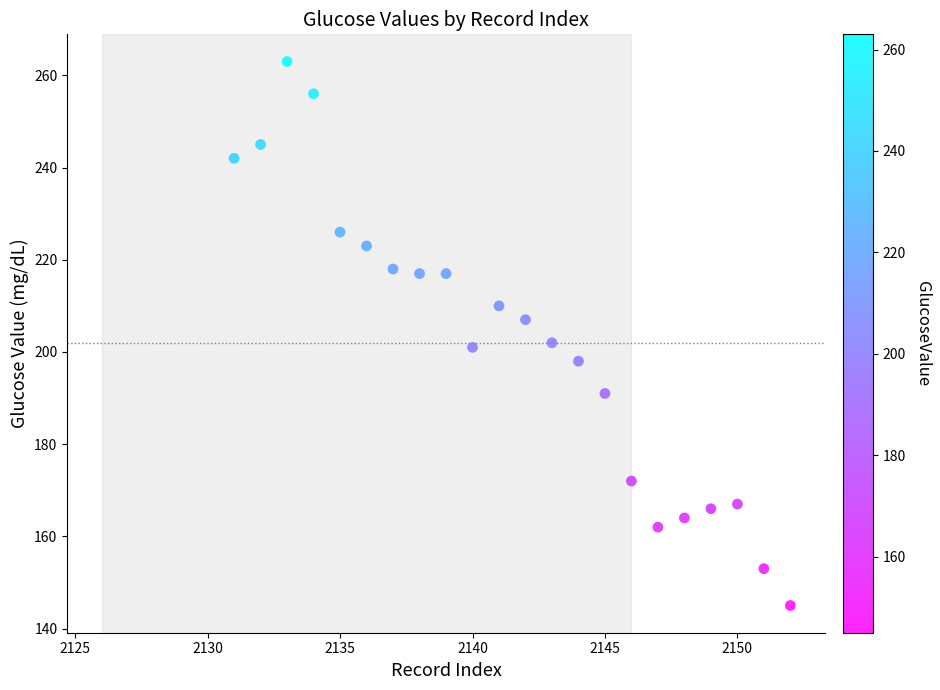

What is the range of X values (max minus min)?

21